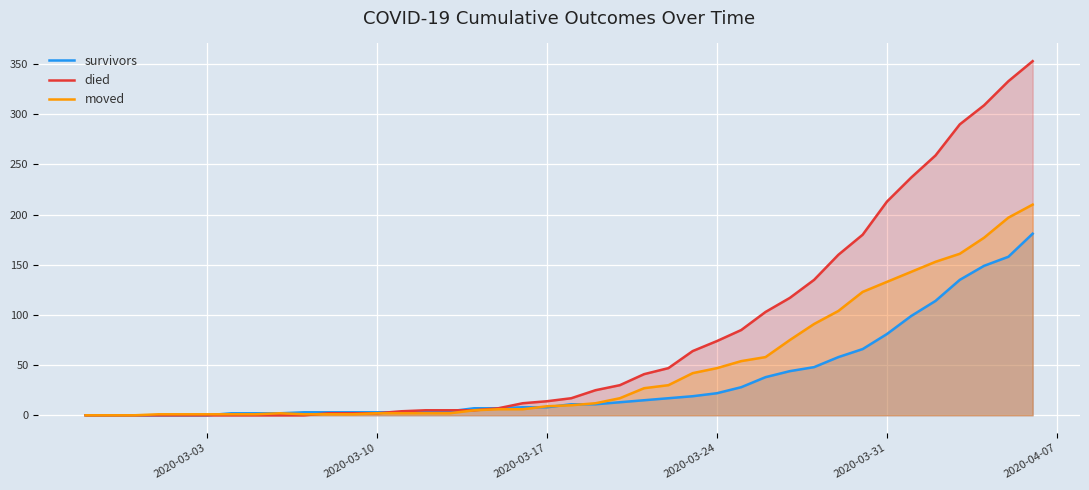

How many values in moved are above zero?

37